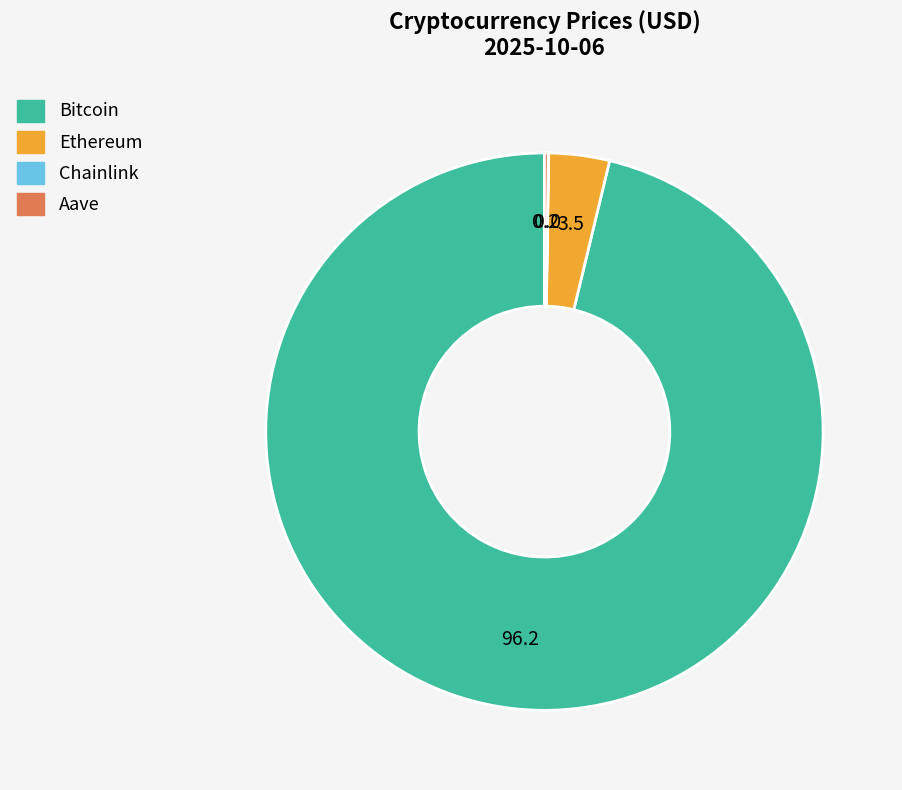

Combined, do Bitcoin and Ethereum account for over 50%?

Yes